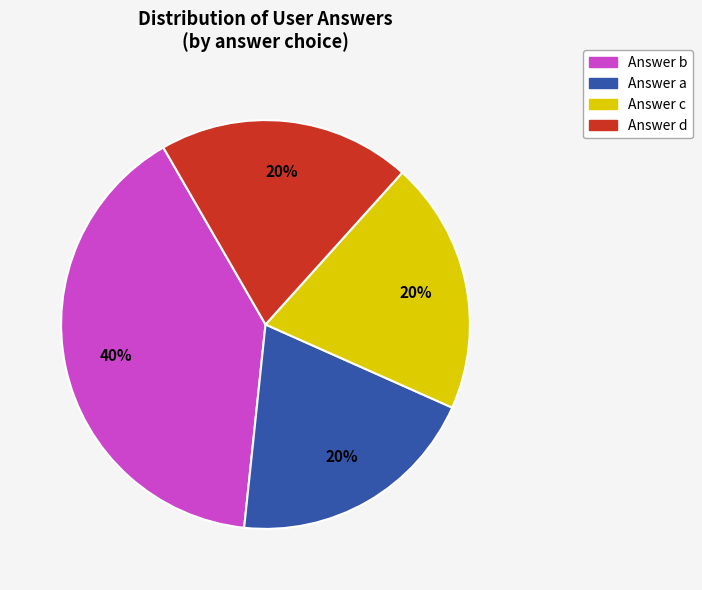

Is there any slice that represents more than half of the pie?

No